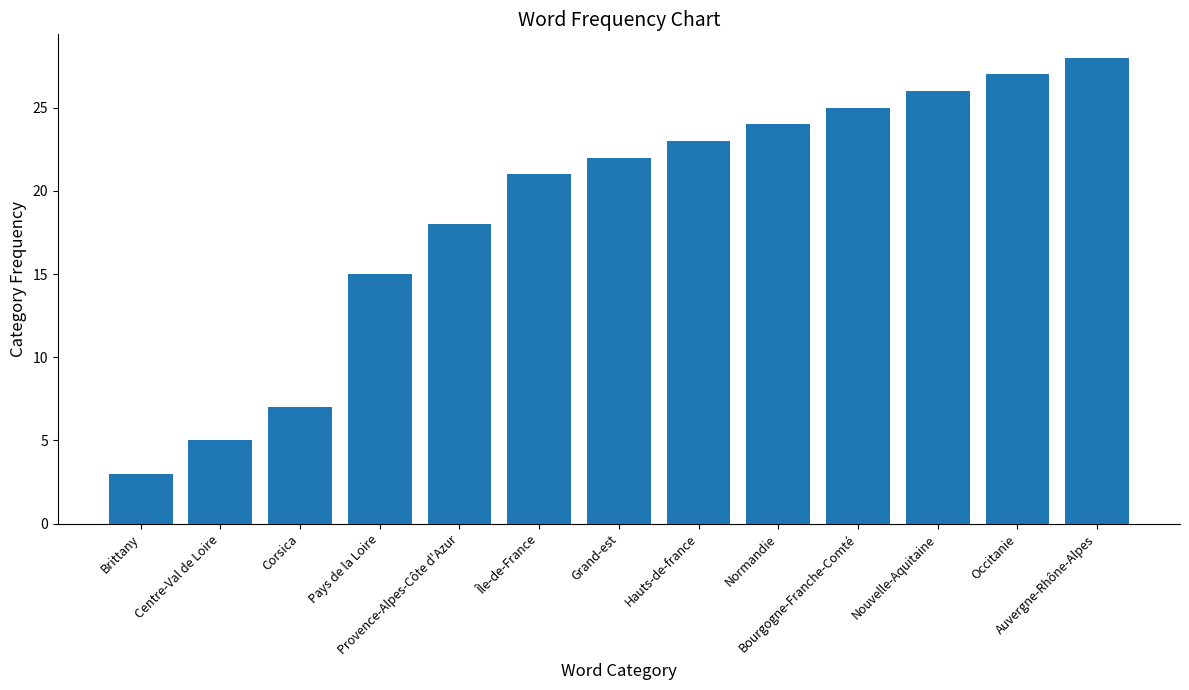

Are the bars horizontal?

No